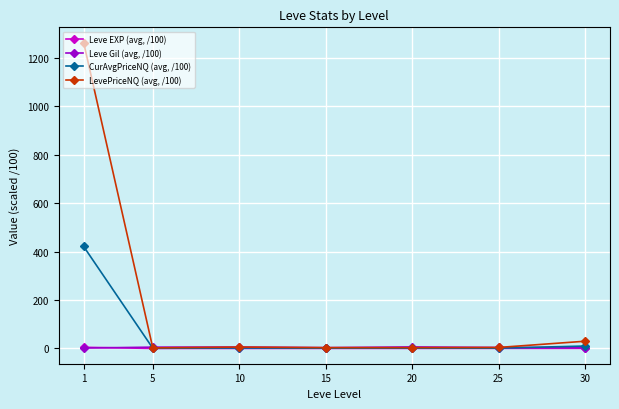

Is this an area chart (filled region under the line)?

No